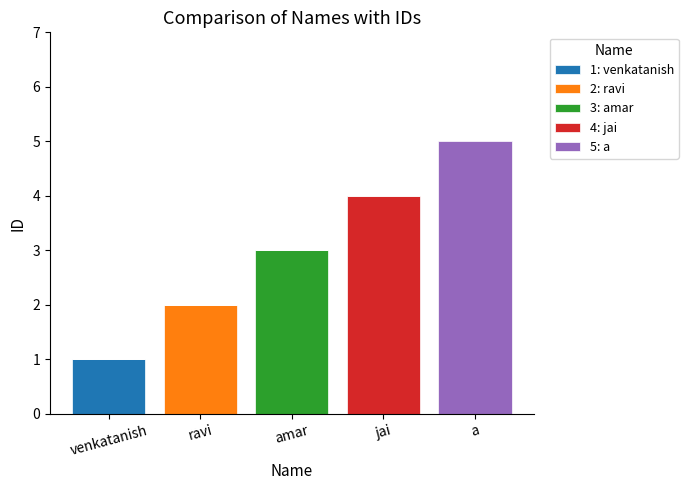

At which category is the sum across all series the highest?

a